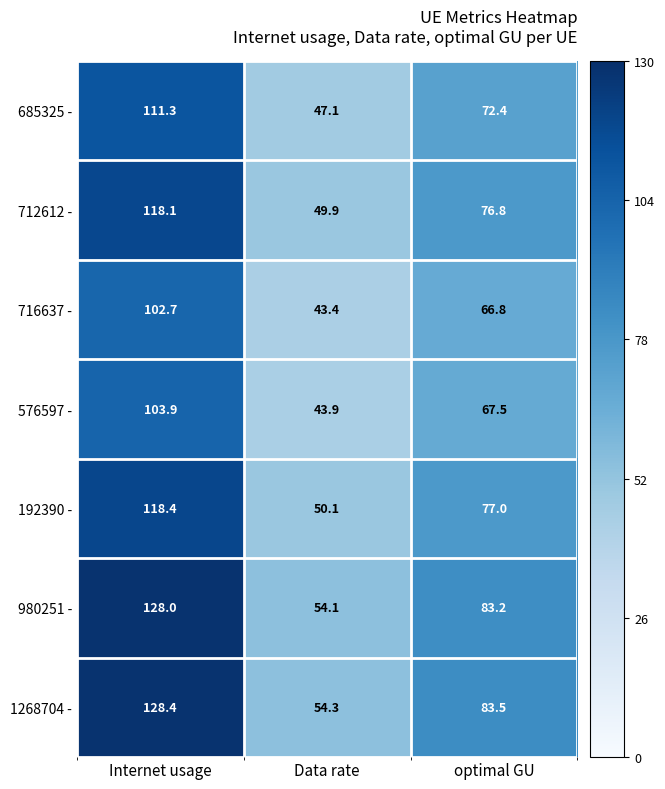

What is the total value across all series at Internet usage?

810.8